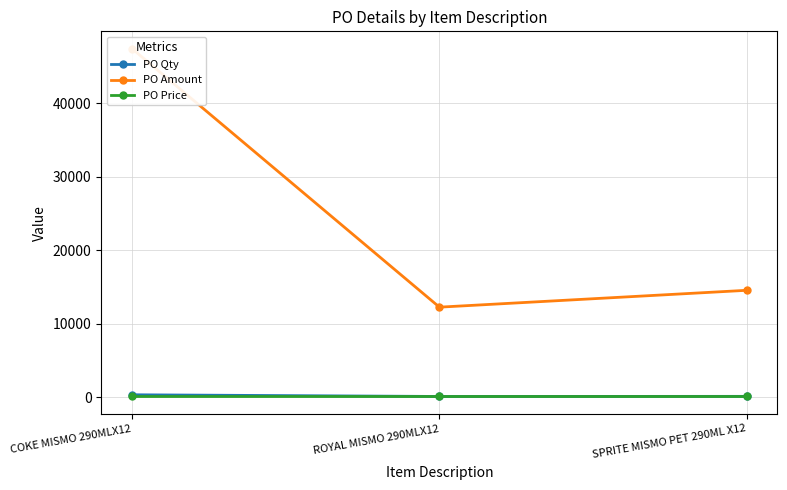

What is the difference between the PO Qty values at SPRITE MISMO PET 290ML X12 and ROYAL MISMO 290MLX12?

15